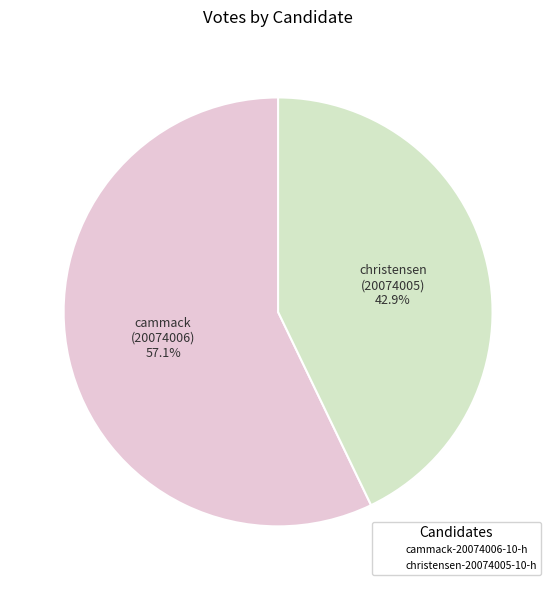

Which category has the smallest portion of the pie?

christensen-20074005-10-h